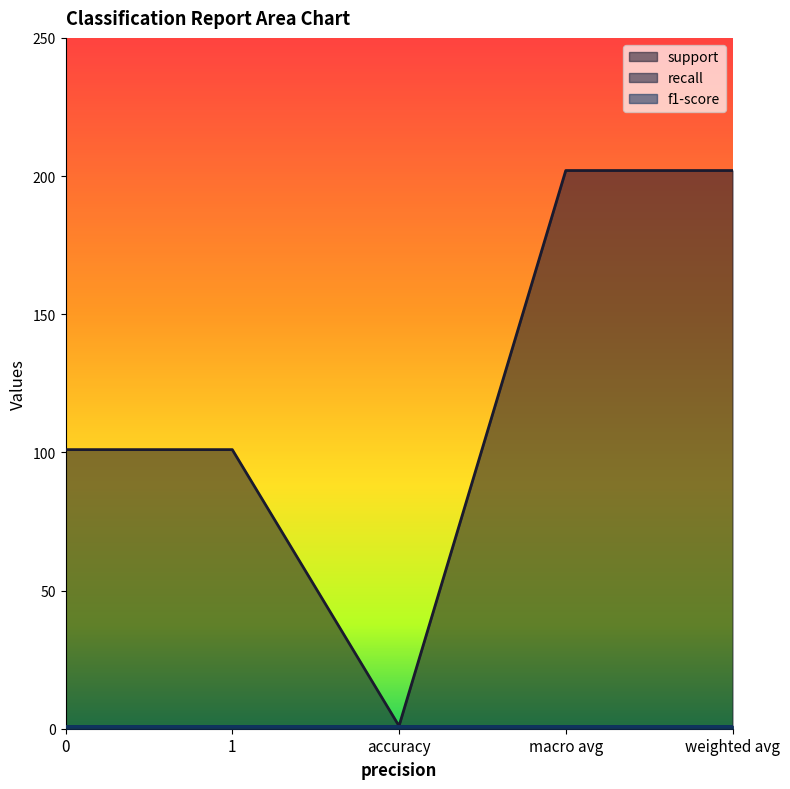

What are all the series names shown in the legend?

support, recall, f1-score